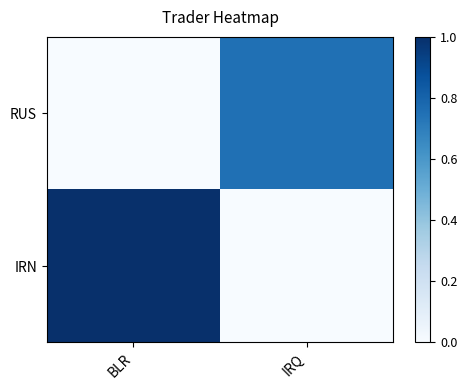

Which series has the largest total across all categories?

IRN